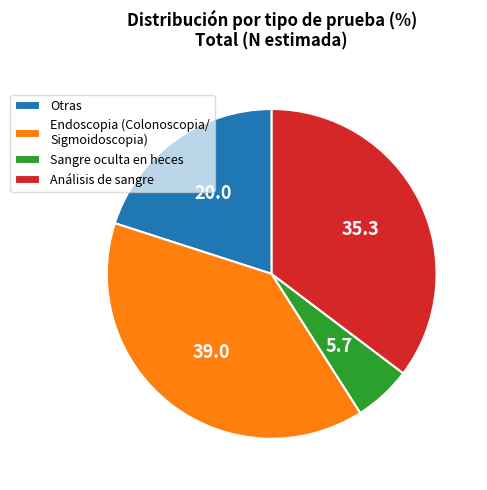

Approximately how many times larger is the value at Análisis de sangre compared to Endoscopia (Colonoscopia/ Sigmoidoscopia)?

0.9